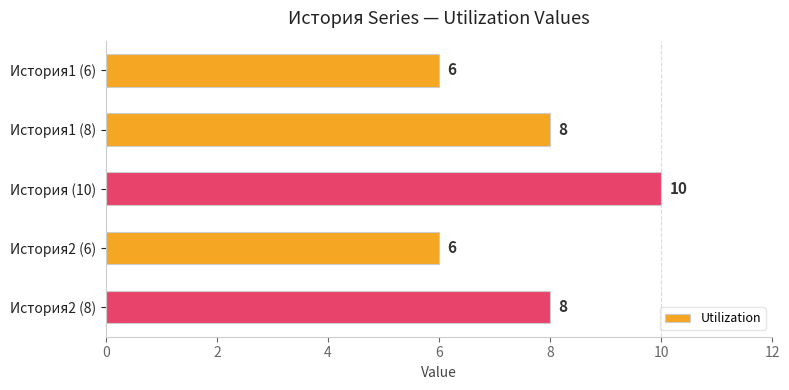

What is the label of the 3rd bar from the top?

История (10)